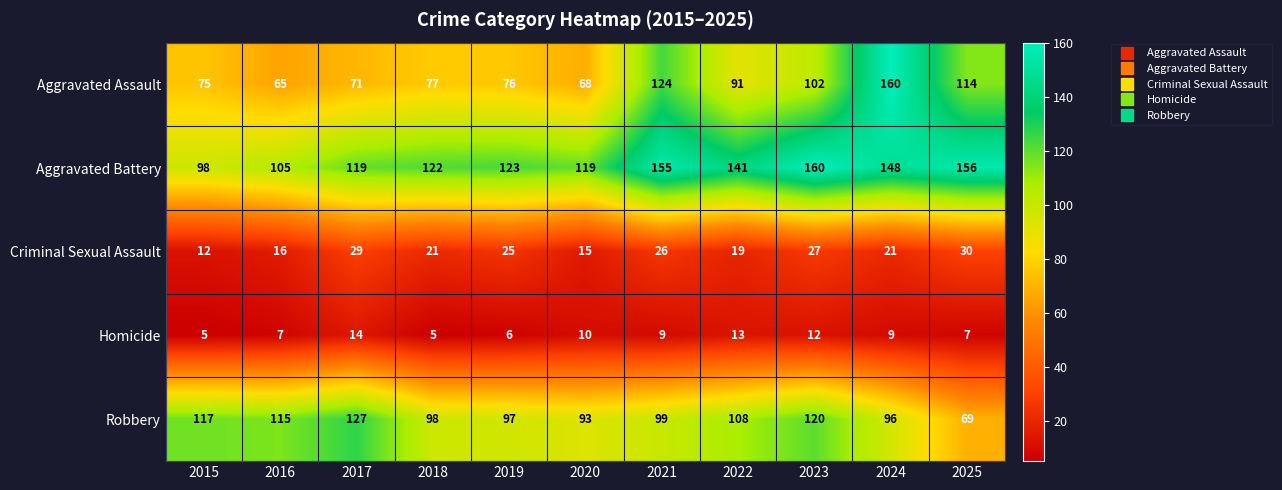

Rank the series at 2018 from highest to lowest value.

Aggravated Battery, Robbery, Aggravated Assault, Criminal Sexual Assault, Homicide